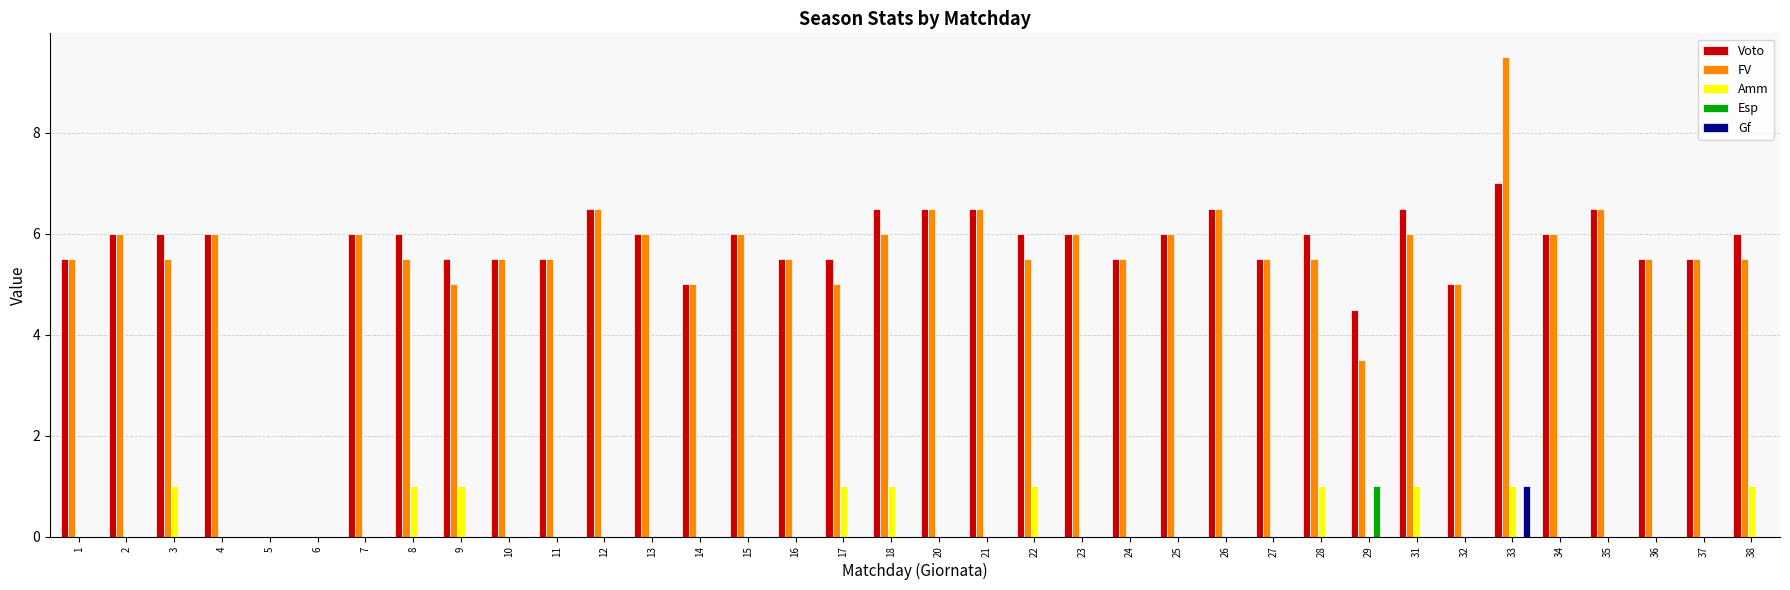

The Amm series shows -0.7 at 32. True or false?

False